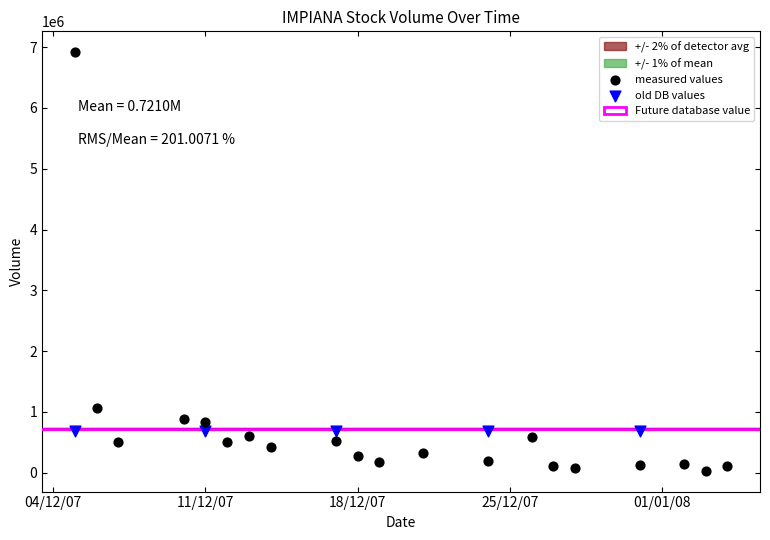

Which series contains the lowest Y value?

measured values